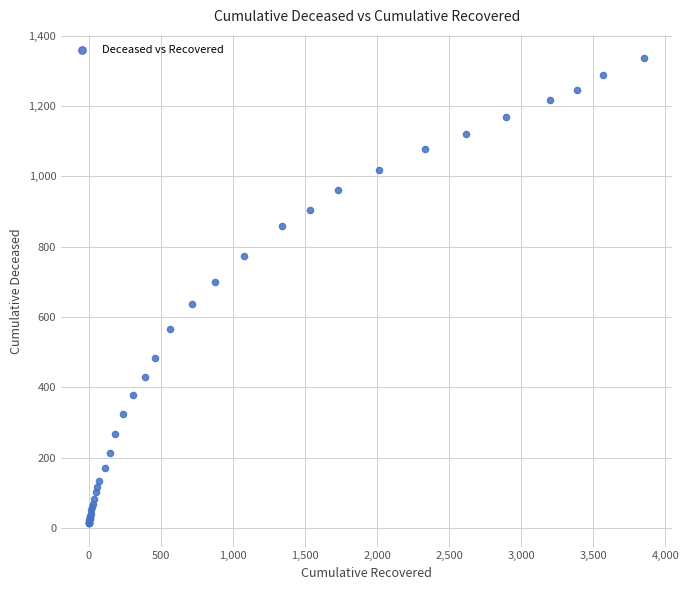

What Y value in the scatter plot is closest to 675?

699